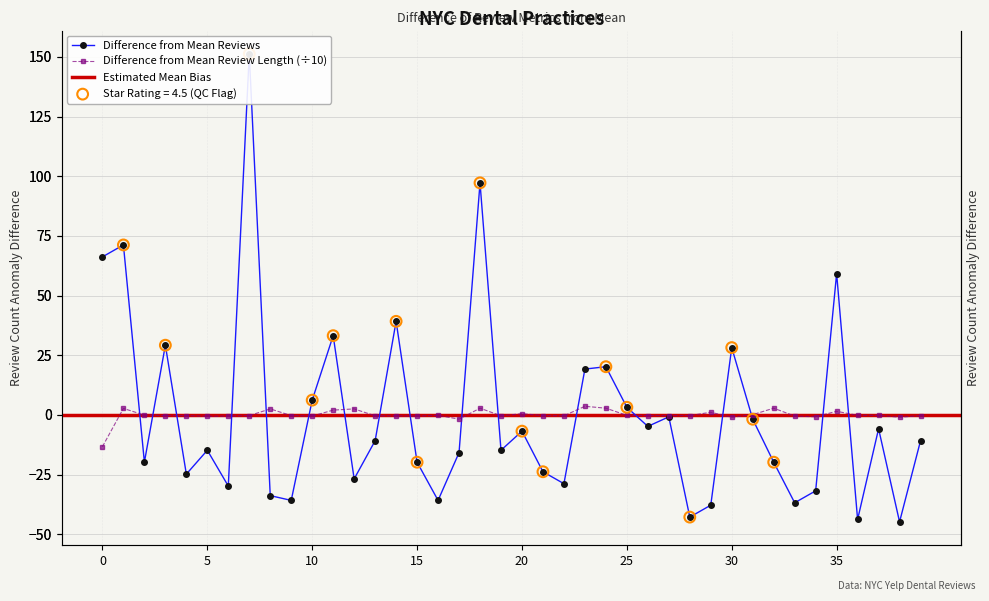

What is the total value across all series at 34?

-32.6